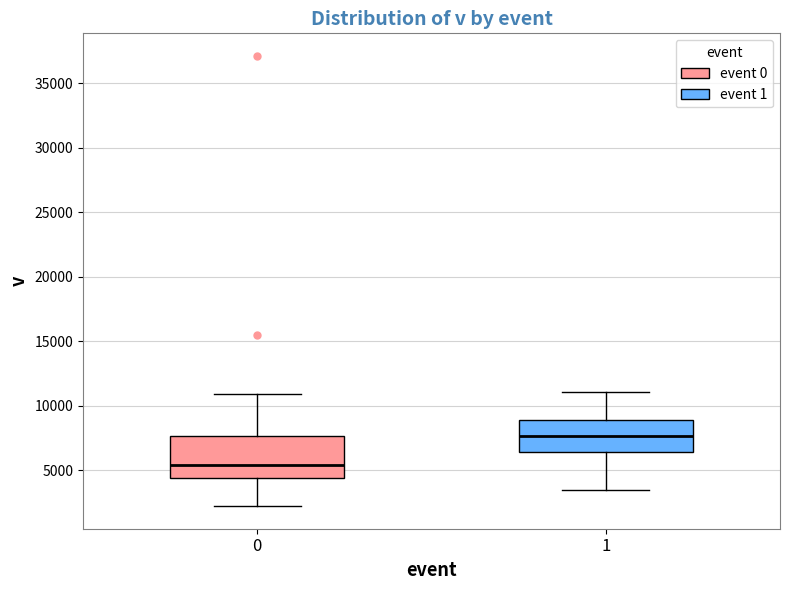

Reading left to right, transcribe this box plot: for each box, give where its median line is, the range the box spans, and where its two whiskers end, as read against the y-axis. The values are not printed on the chart, so give them approximately, as read against the axis.

0: median 5500, box 4500 to 7500, whiskers 2000 to 11000
1: median 7500, box 6500 to 9000, whiskers 3500 to 11000